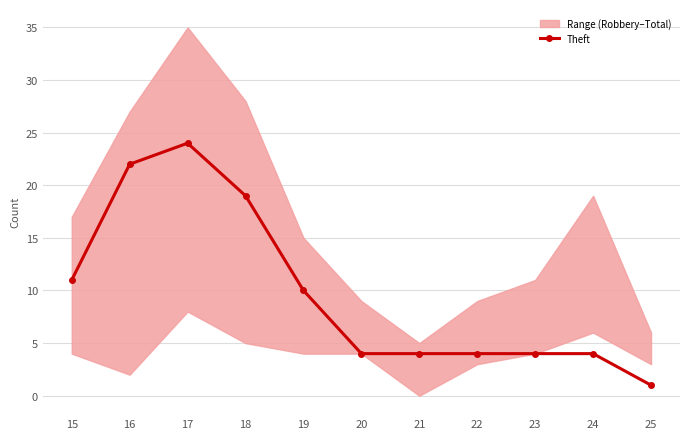

Rank the categories by value from highest to lowest.

17, 16, 18, 15, 19, 20, 21, 22, 23, 24, 25